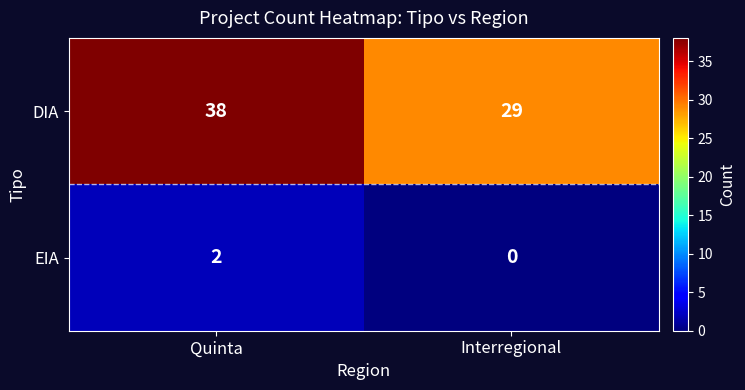

The EIA series shows 1 at Interregional. True or false?

False